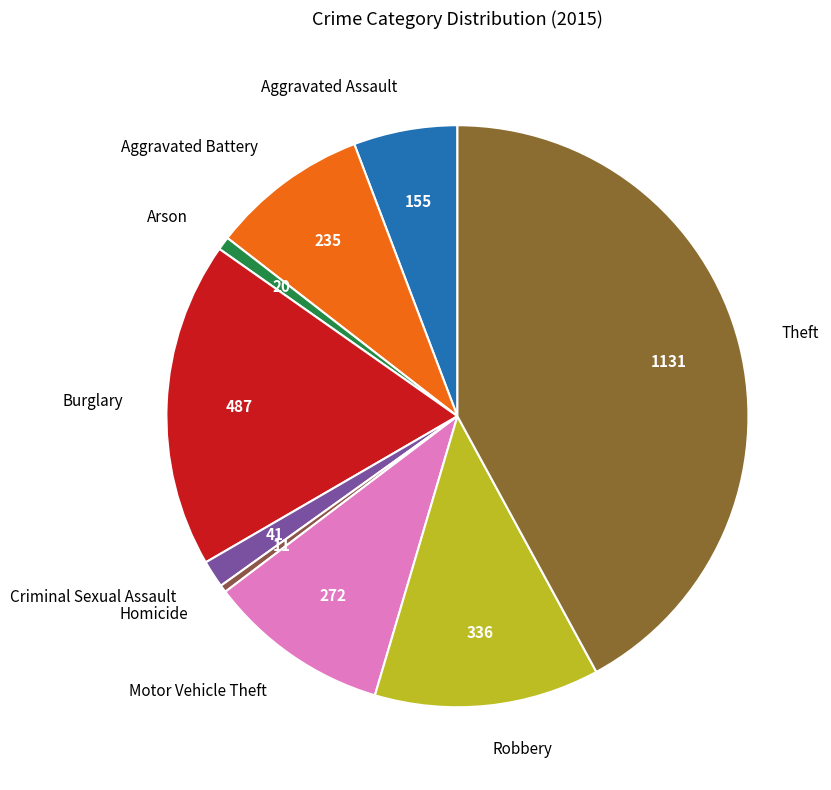

Is the sum of Burglary and Aggravated Assault greater than half?

No